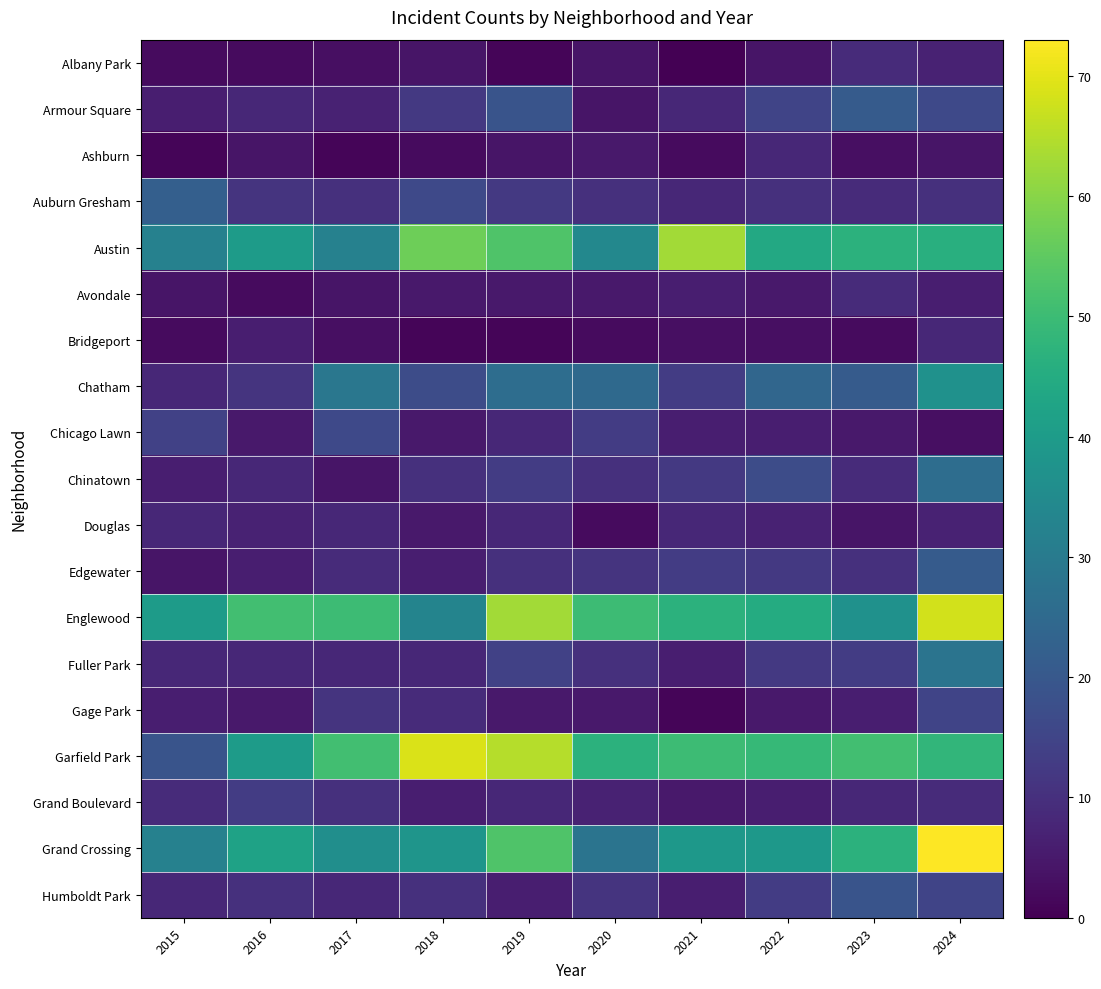

At which category is the sum across all series the highest?

2024